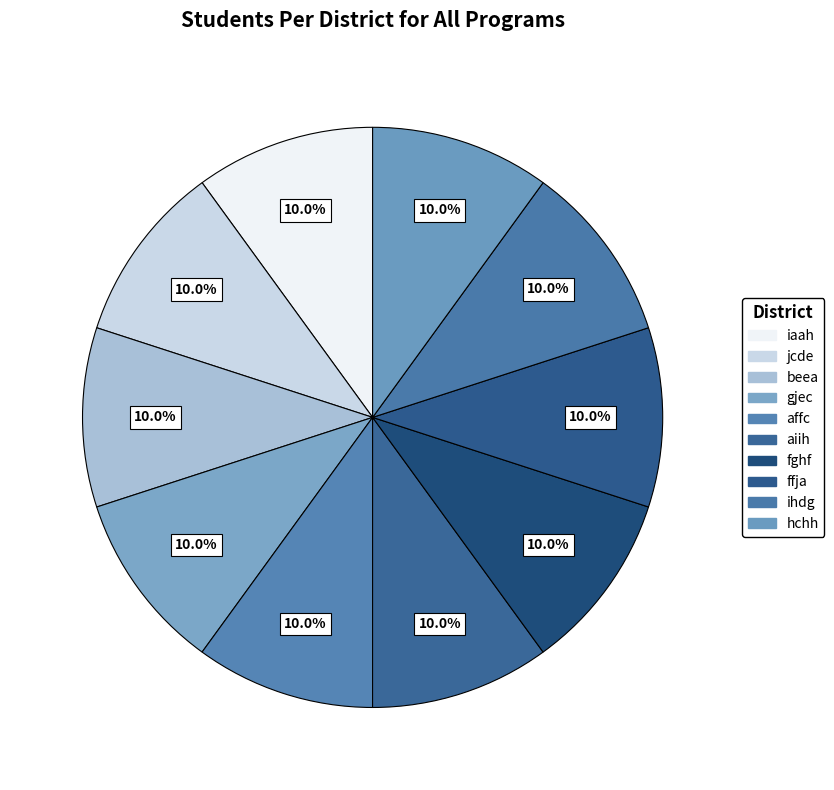

Count the number of slices in the pie.

10